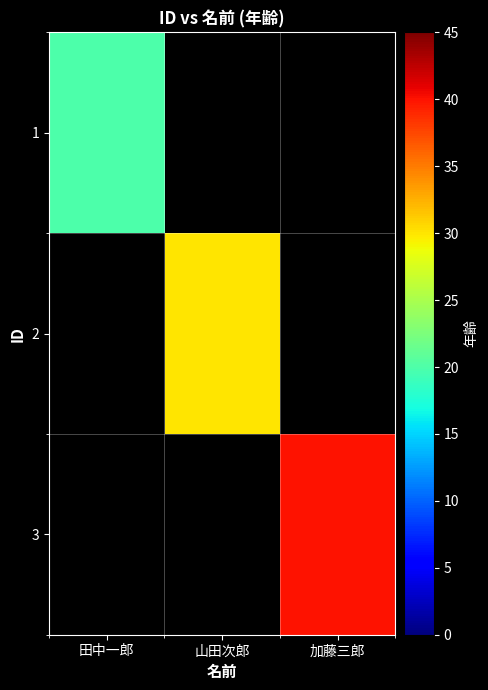

Between 山田次郎 and 加藤三郎, which is larger?

加藤三郎